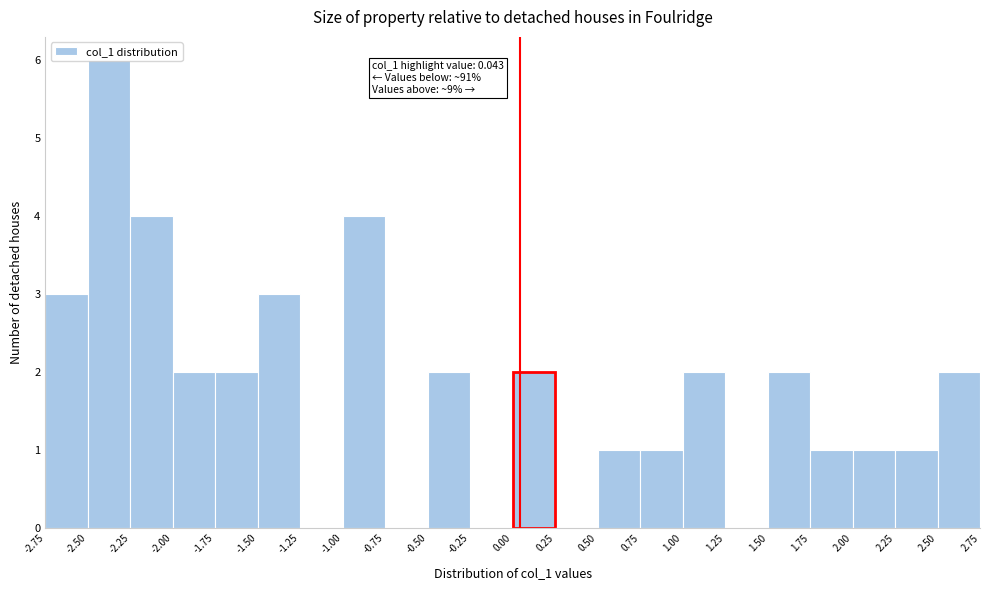

Over which range of the x-axis is the bar tallest?

-2.50 to -2.25